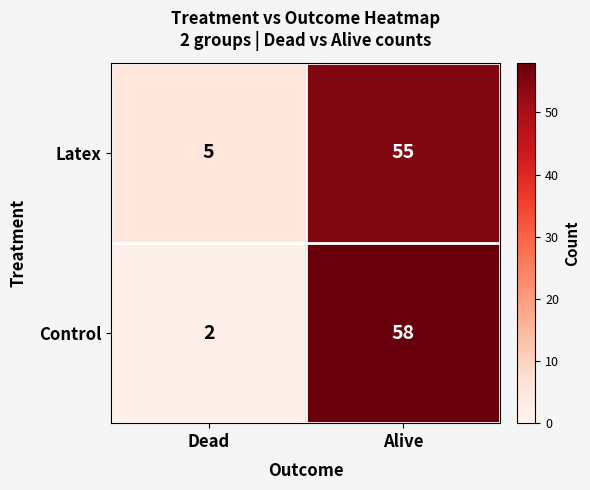

Between Dead and Alive, which series saw the biggest shift?

Control